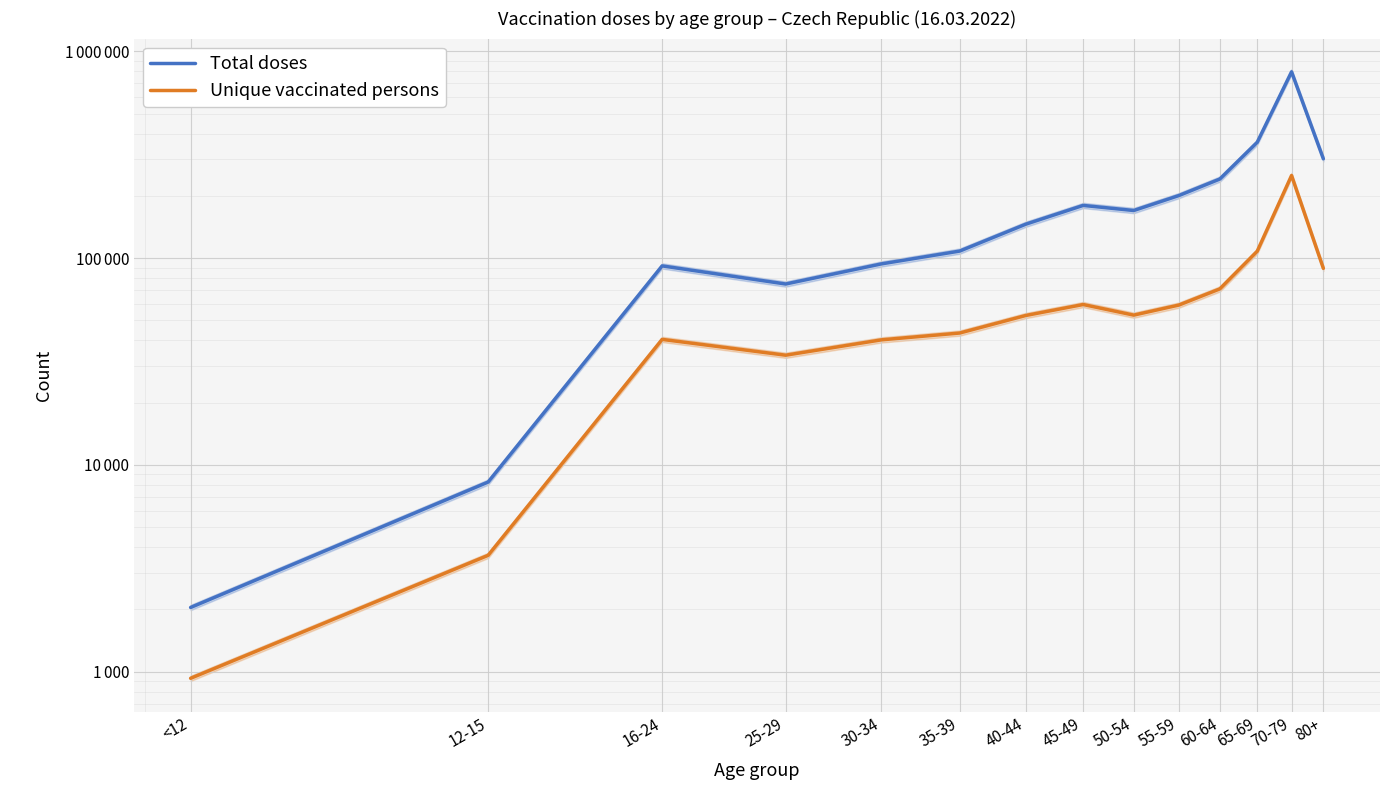

What are all the series names shown in the legend?

Total doses, Unique vaccinated persons